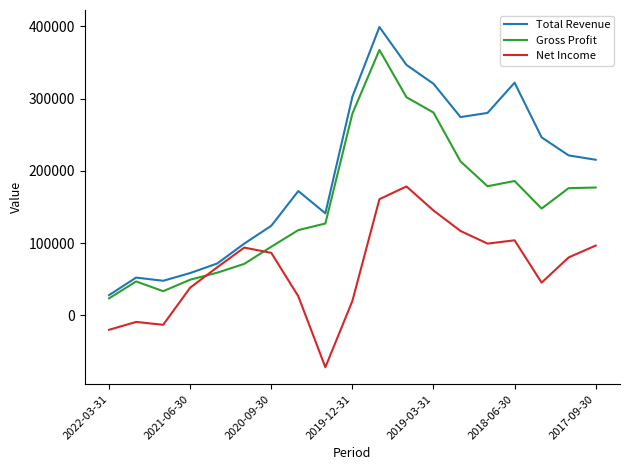

Rank the series by their average value, from highest to lowest.

Total Revenue, Gross Profit, Net Income